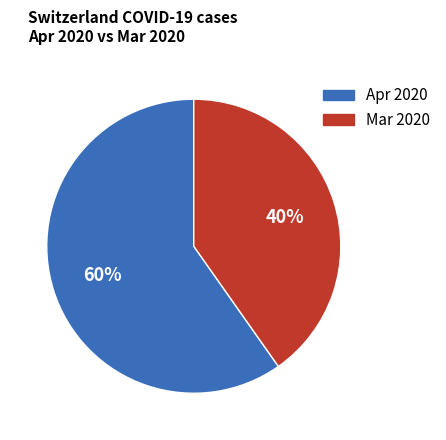

To the nearest percent, what is the average slice percentage?

50%